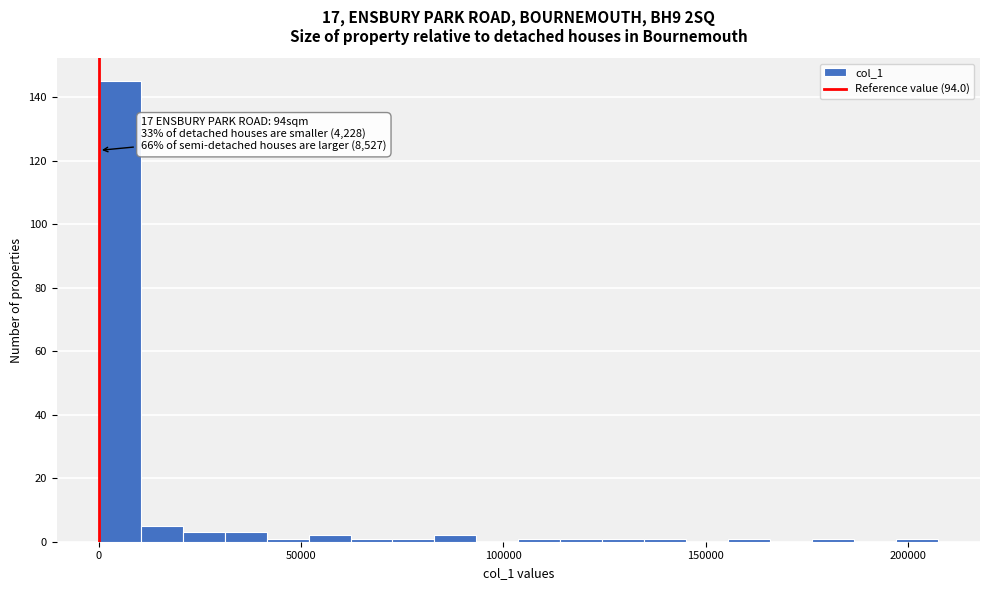

Around what value on the x-axis is the tallest bar? Give the approximate position of its centre, as read against the axis.

5000